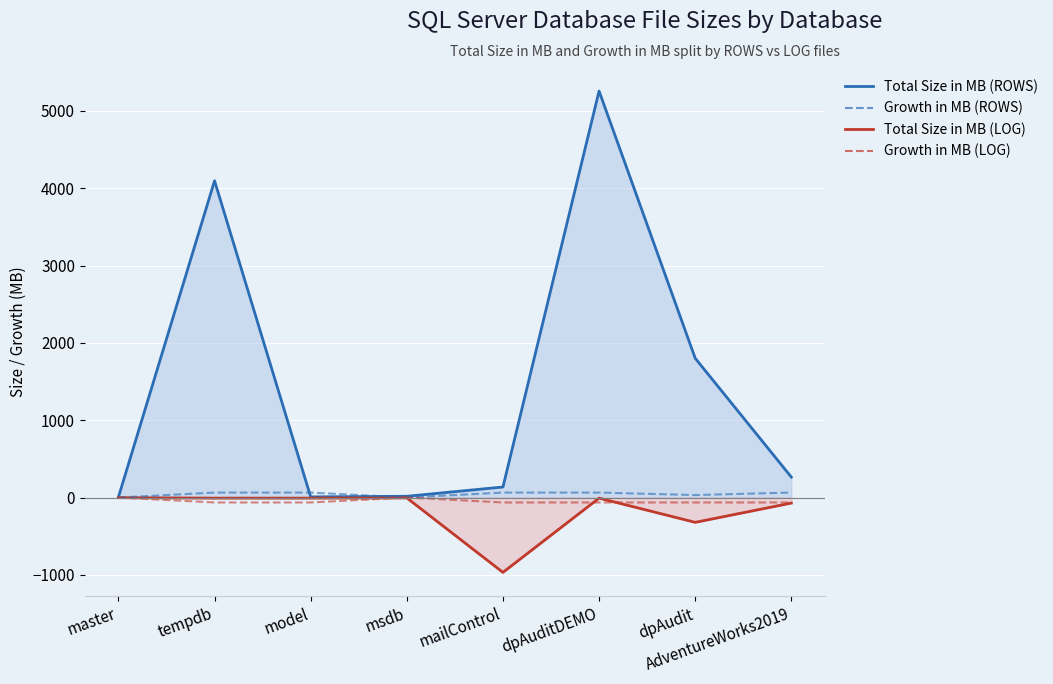

True or false: Total Size in MB (ROWS) line has more than 2 interior local peaks.

False